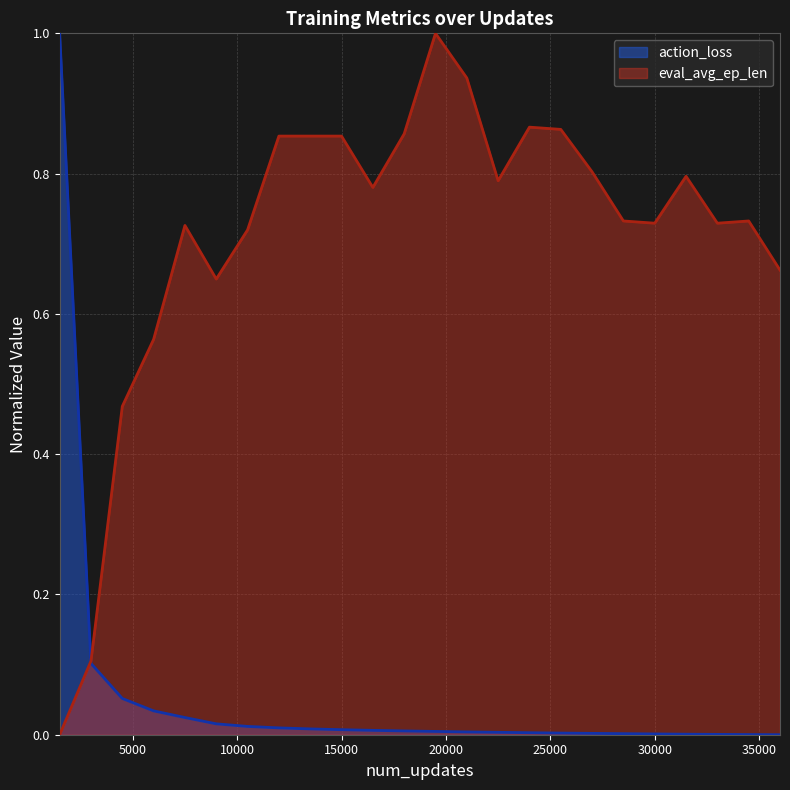

Rank the series by their maximum value, from lowest to highest.

action_loss, eval_avg_ep_len